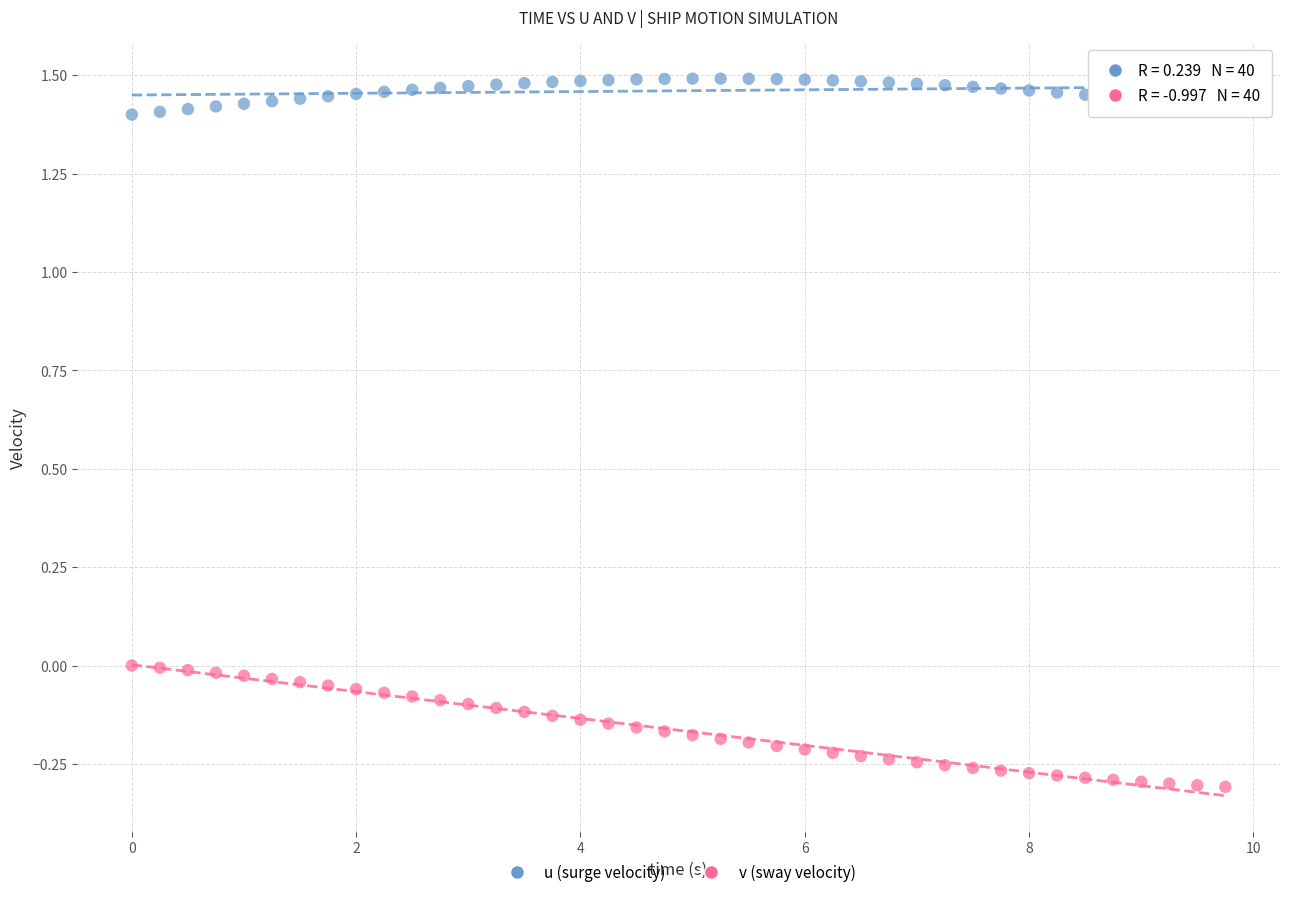

Across all data points, what is the range of X values (max minus min)?

9.8